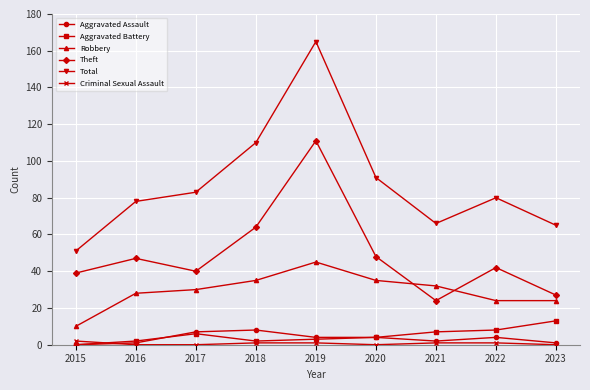

List the series in order of their peak value, lowest first.

Criminal Sexual Assault, Aggravated Assault, Aggravated Battery, Robbery, Theft, Total